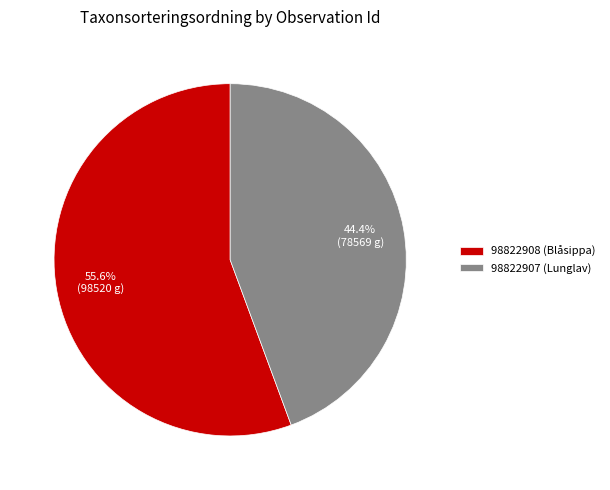

Between 98822908 (Blåsippa) and 98822907 (Lunglav), which is larger?

98822908 (Blåsippa)